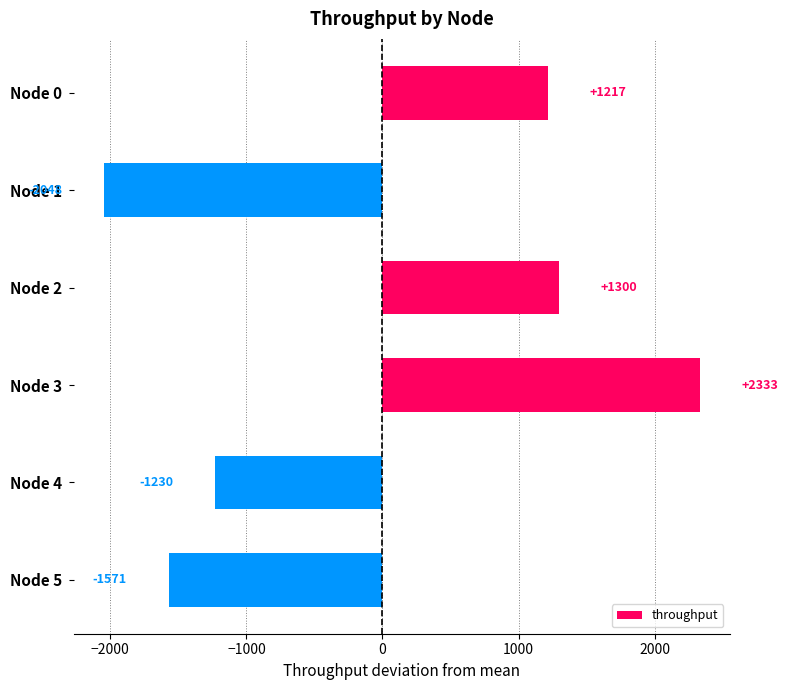

True or false: the data shows 2115.3 at Node 2.

False